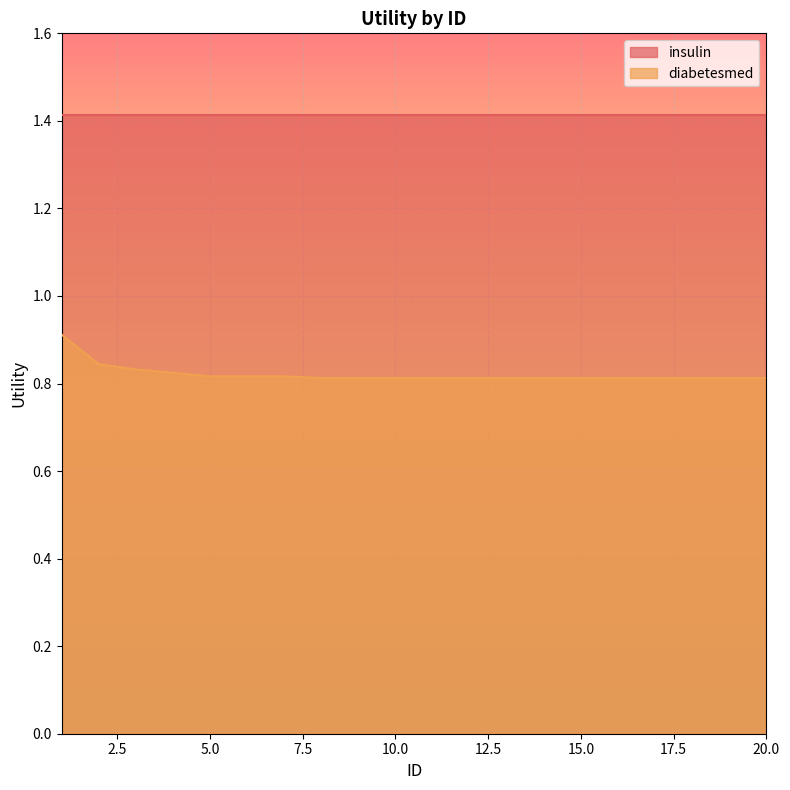

Which series has the widest spread of values?

diabetesmed